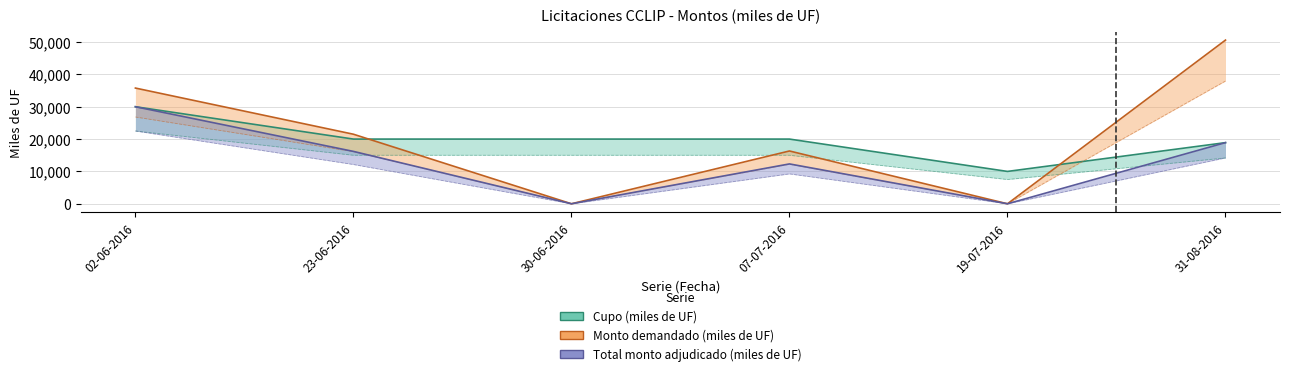

What is the value of the Cupo (miles de UF) point at the 3rd from the left?

20000.0